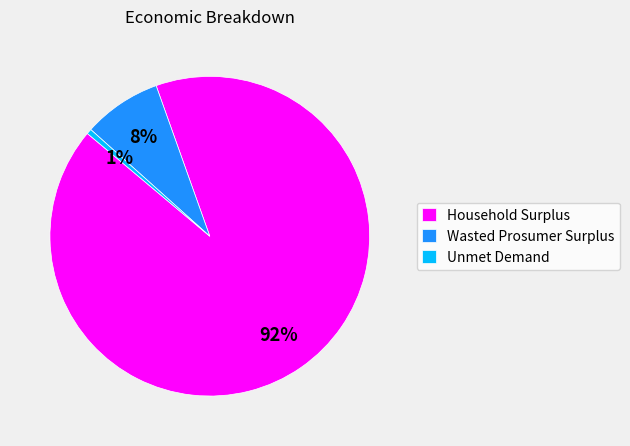

Which category has the biggest portion of the pie?

Household Surplus